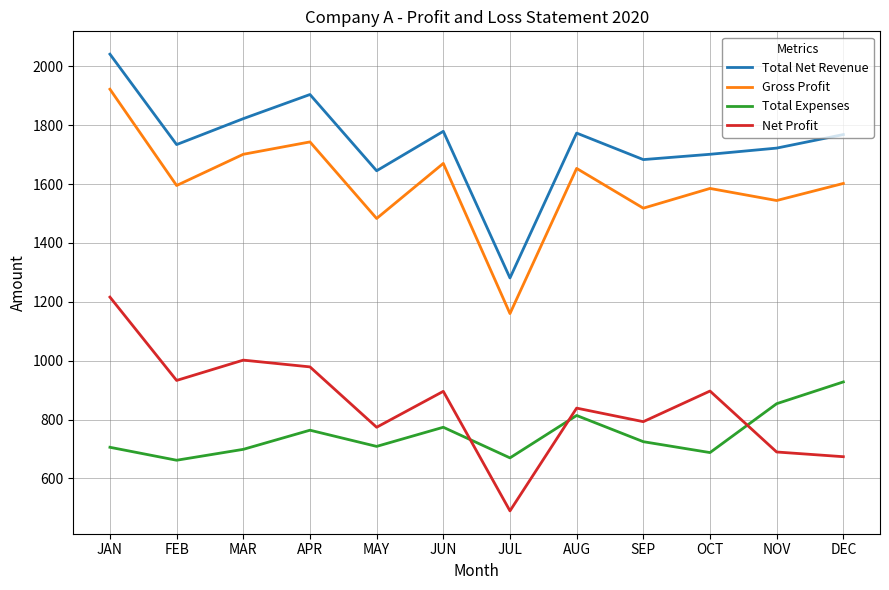

List the series in order of their peak value, highest first.

Total Net Revenue, Gross Profit, Net Profit, Total Expenses